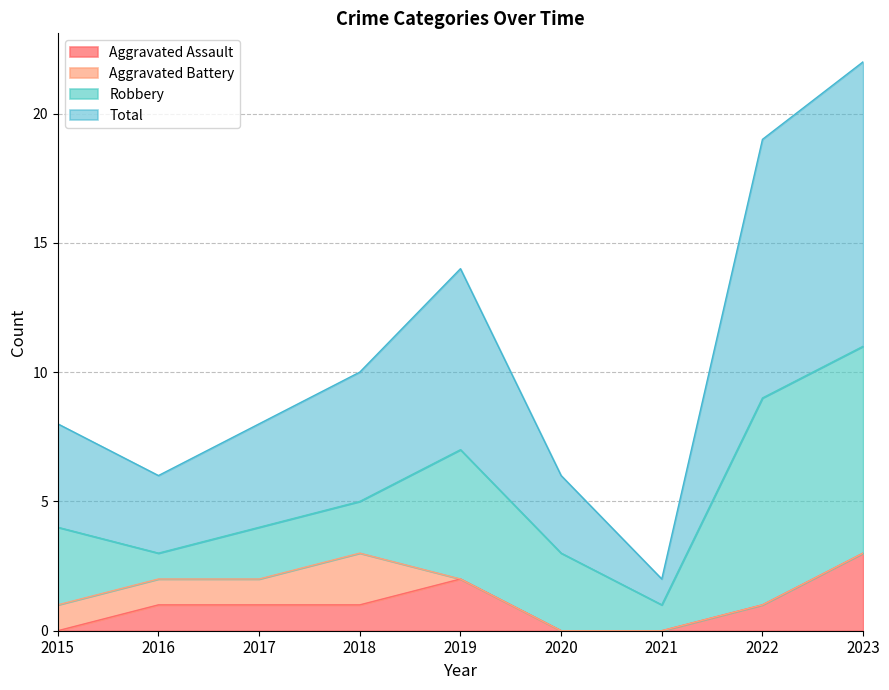

Which series has the largest total across all categories?

Total